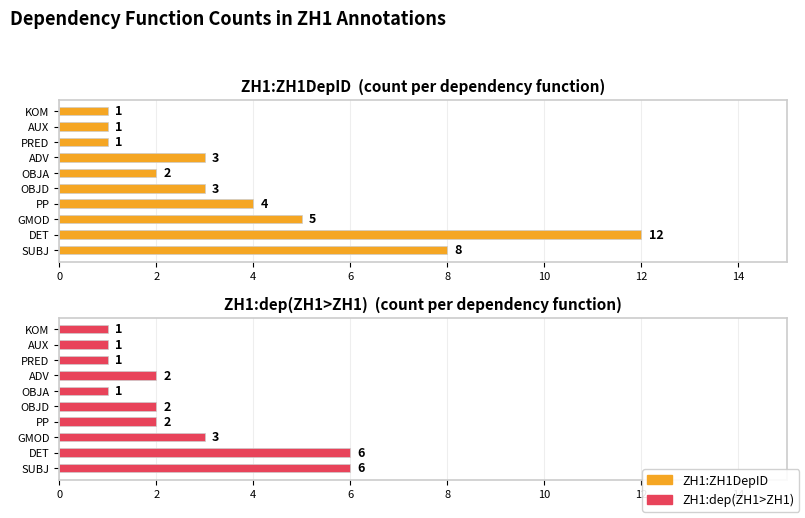

How many series are shown in this chart?

2